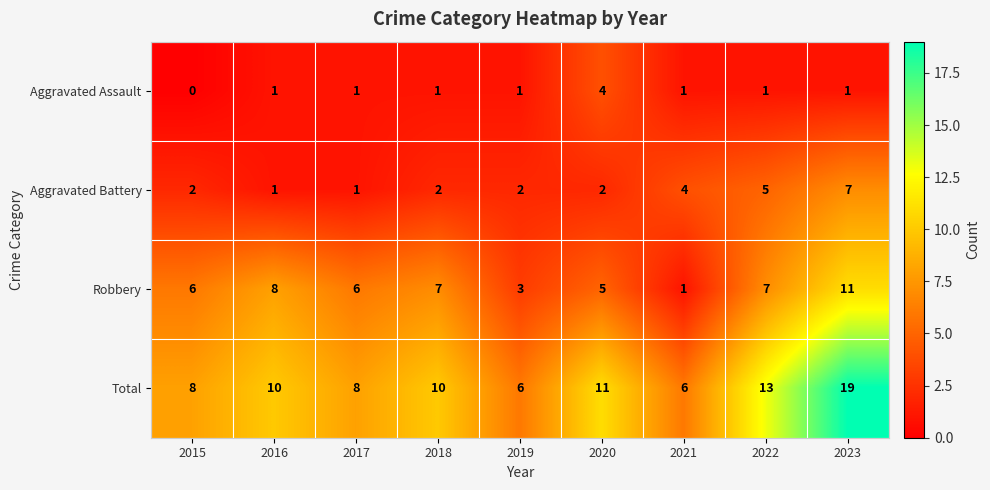

Rank the series at 2022 from highest to lowest value.

Total, Robbery, Aggravated Battery, Aggravated Assault